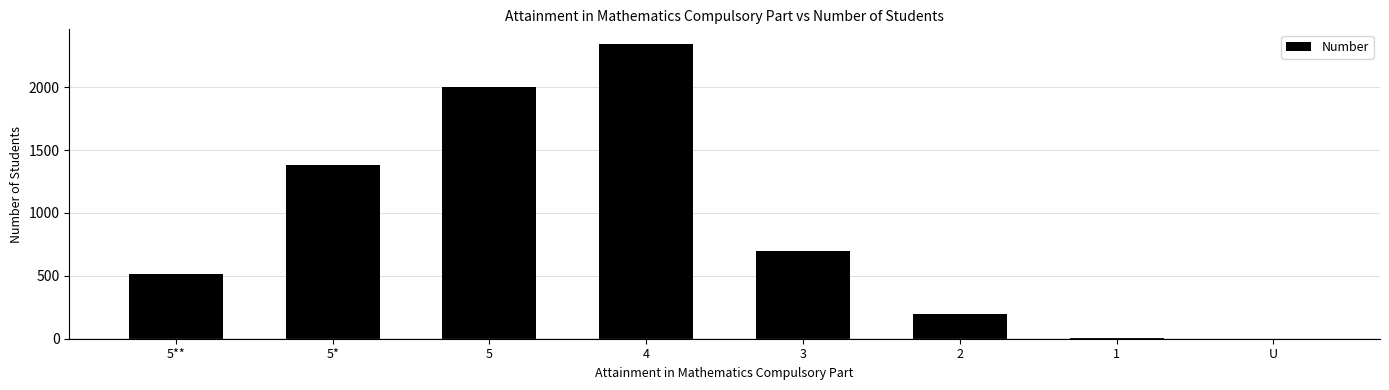

What is the difference between the values at 5** and 3?

181